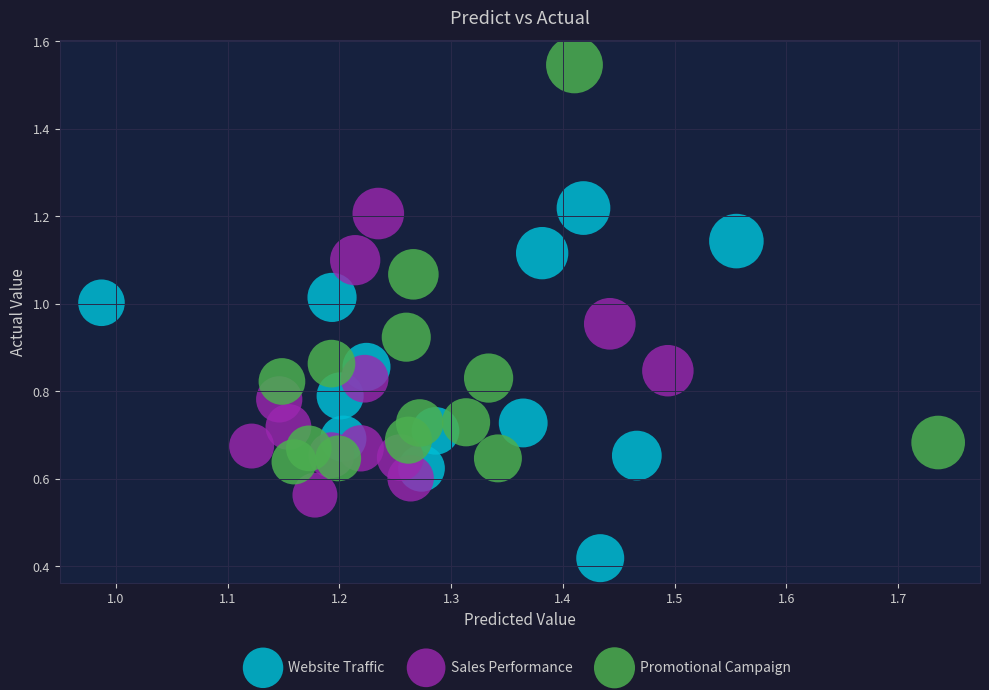

Which series has the largest Y range (max minus min)?

Promotional Campaign